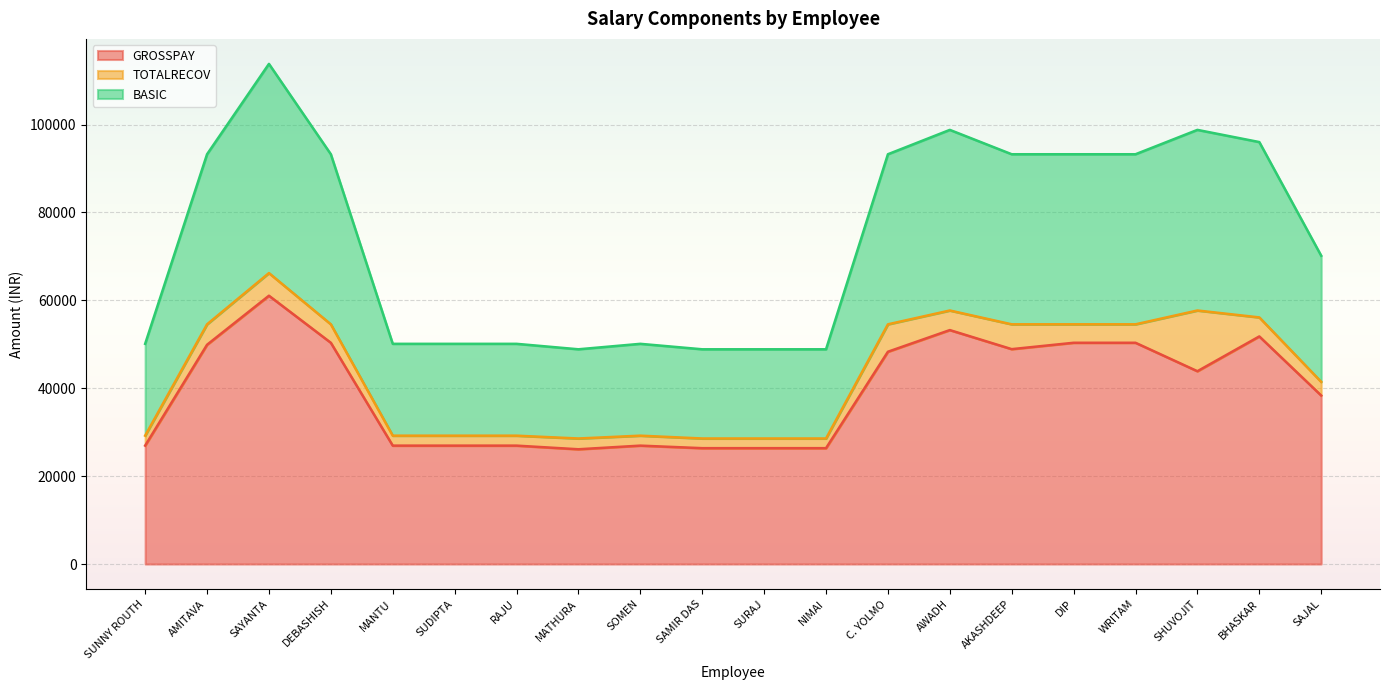

Does the chart display data point markers on the line(s)?

No